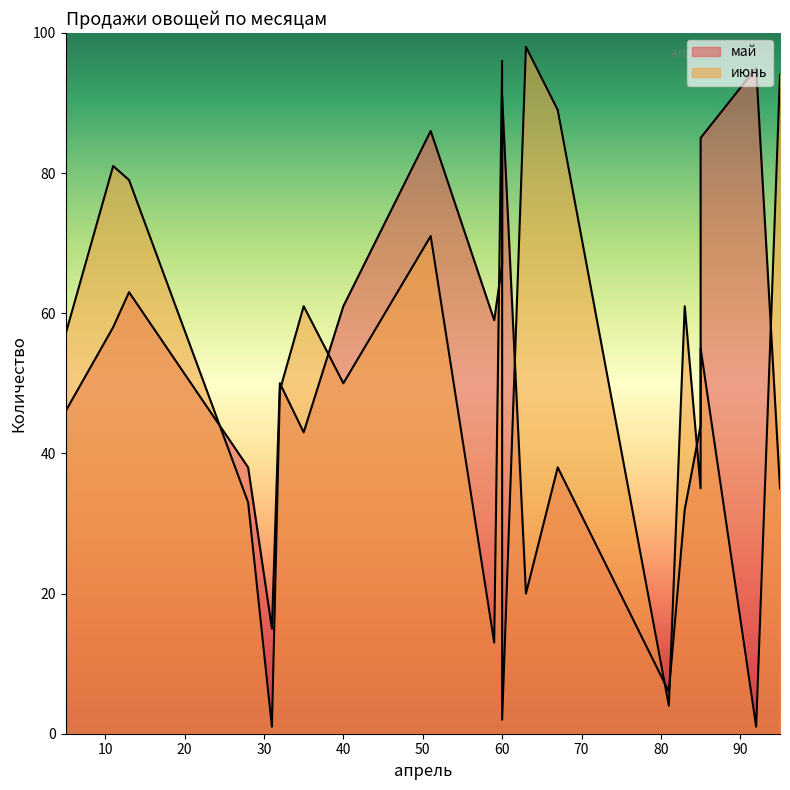

Which series changed the most between 95 and 63?

май